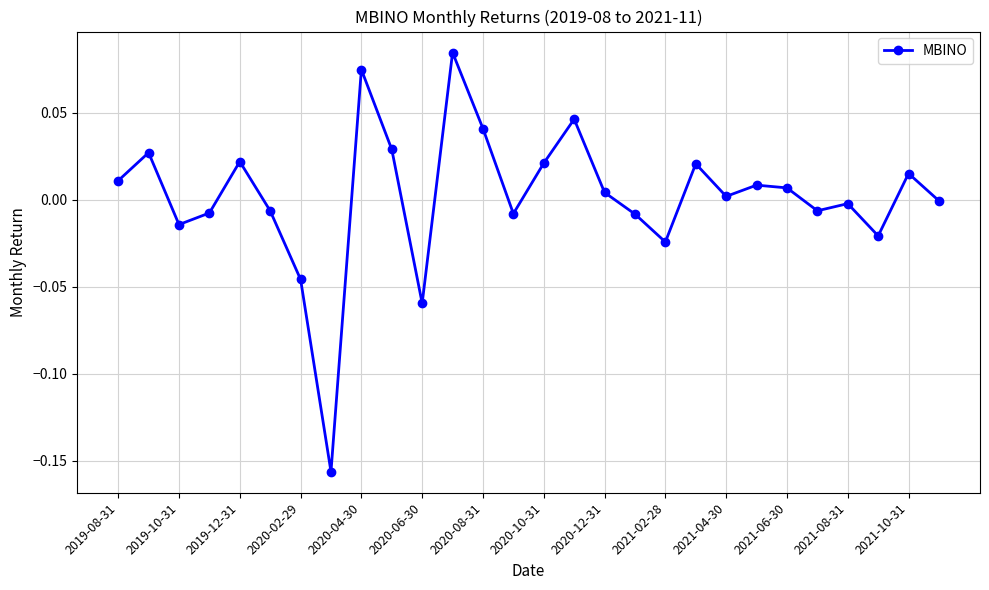

True or false: there are more than 1 points higher than both neighbors.

True